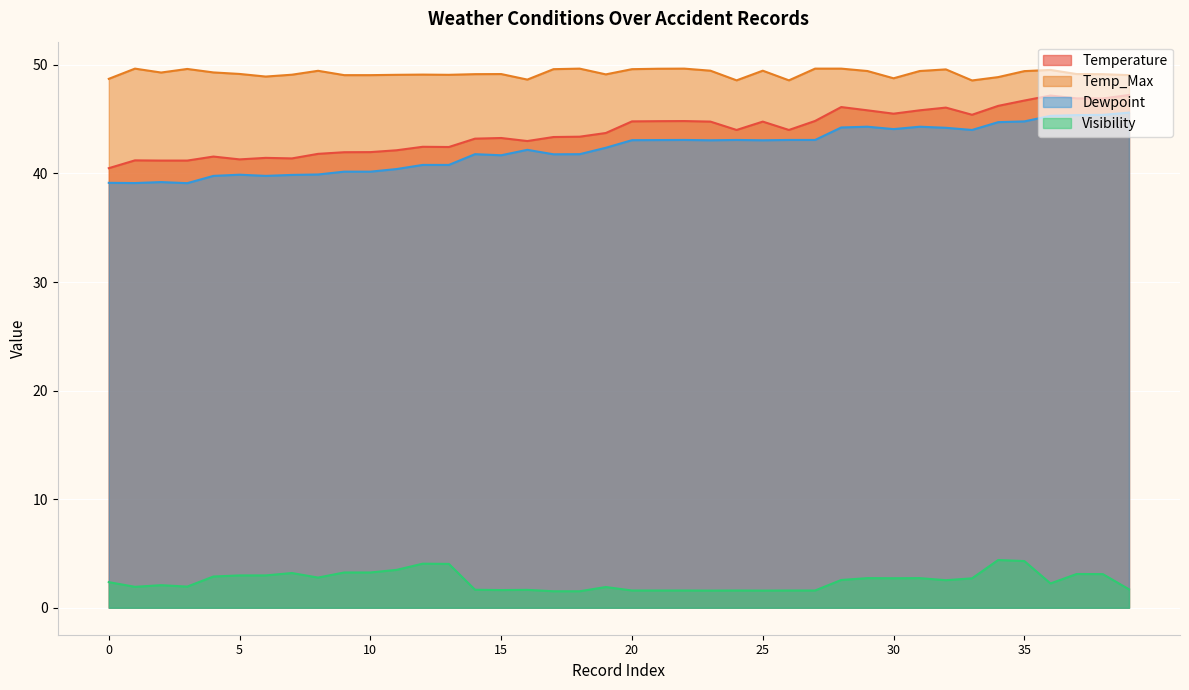

How many data points does each series have?

40